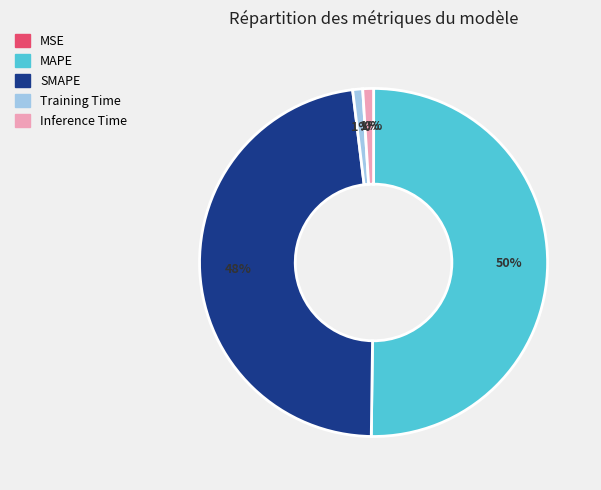

What is the largest slice in the pie chart?

MAPE